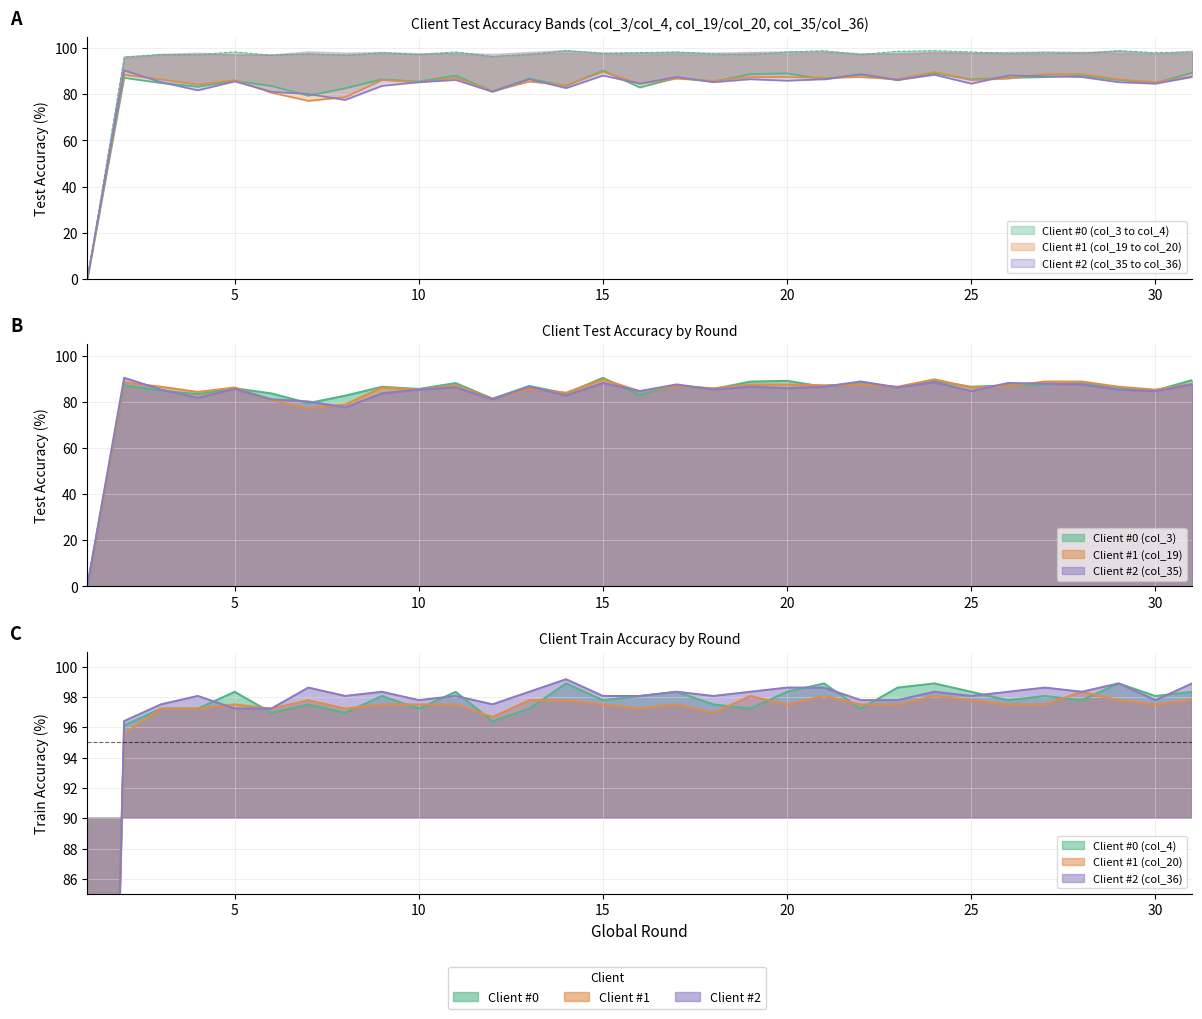

Where do Client #1 (col_19) and Client #2 (col_35) first cross each other?

2 and 3